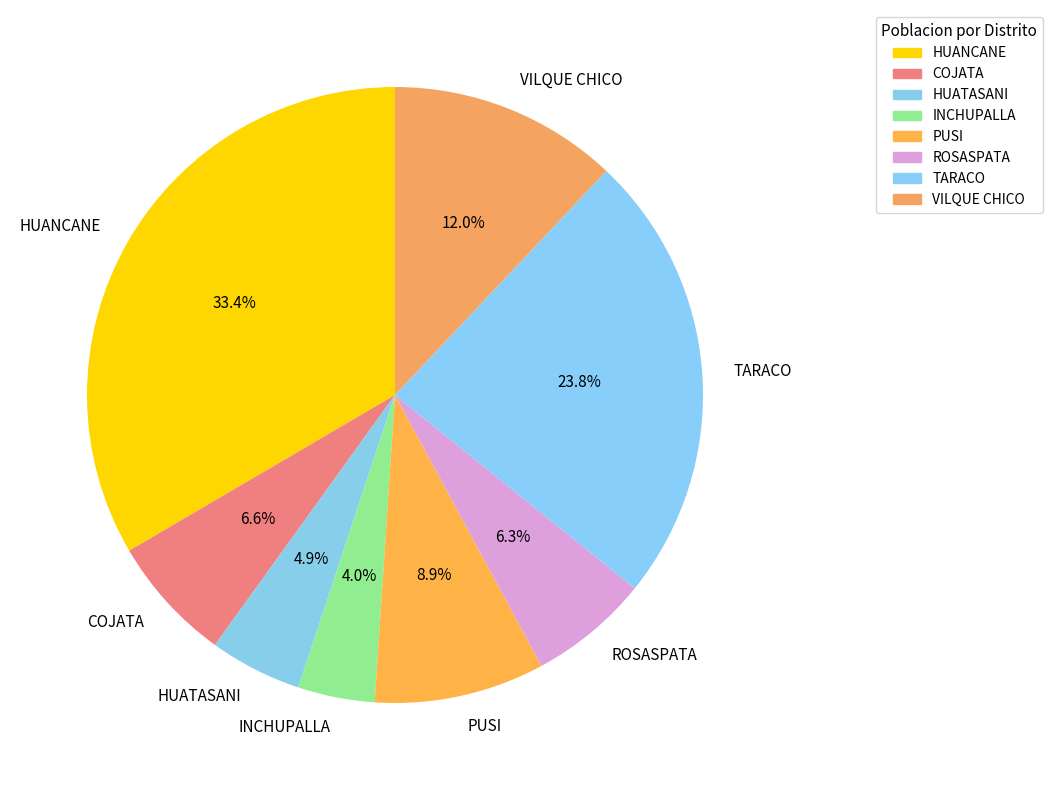

How many slices are in this pie chart?

8